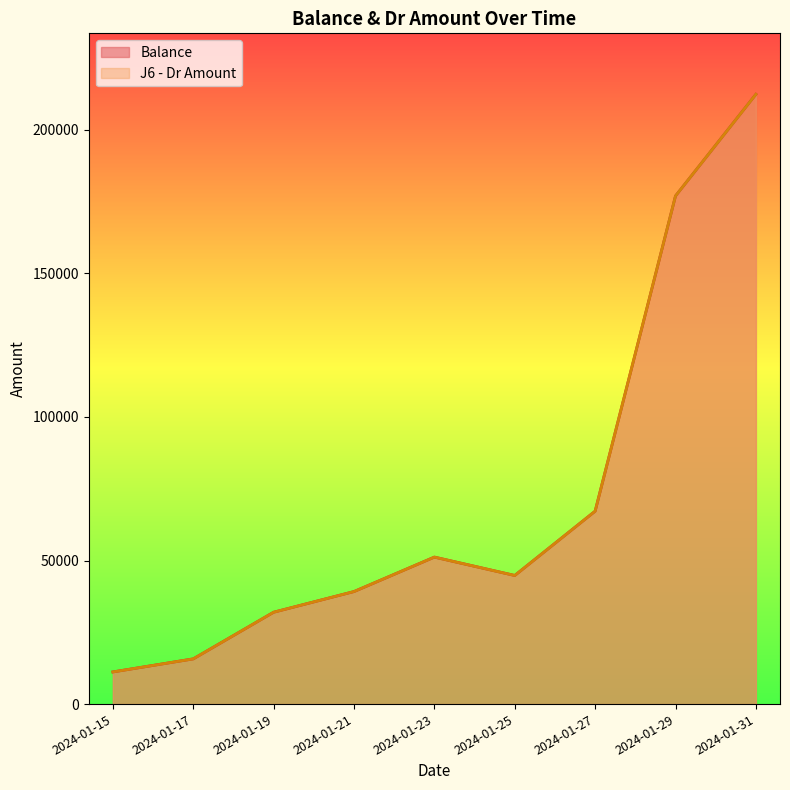

Between 2024-01-27 and 2024-01-31, which series saw the biggest shift?

Balance